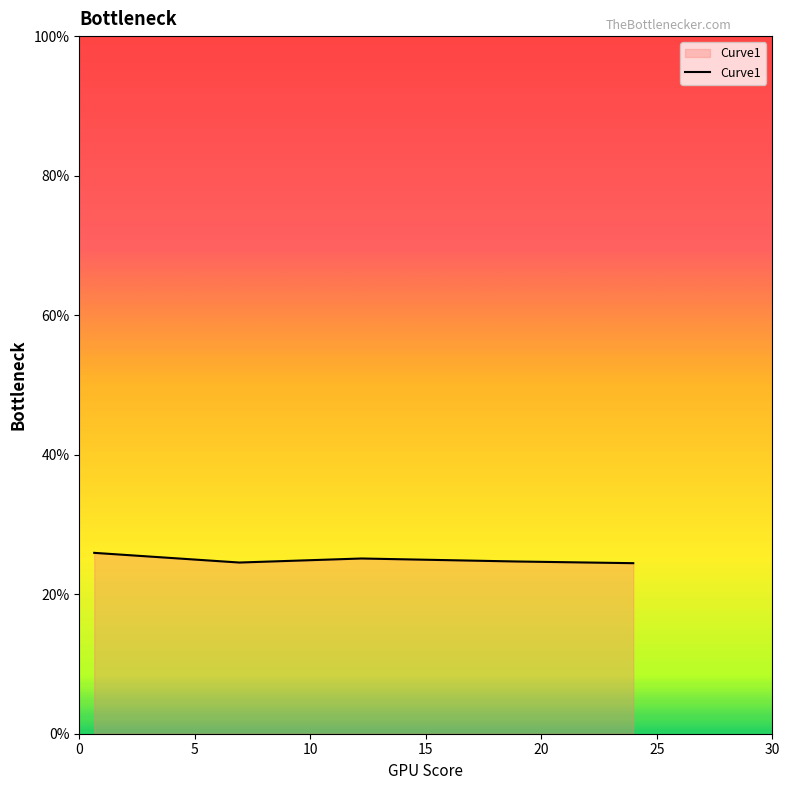

What is the greatest value displayed?

25.9